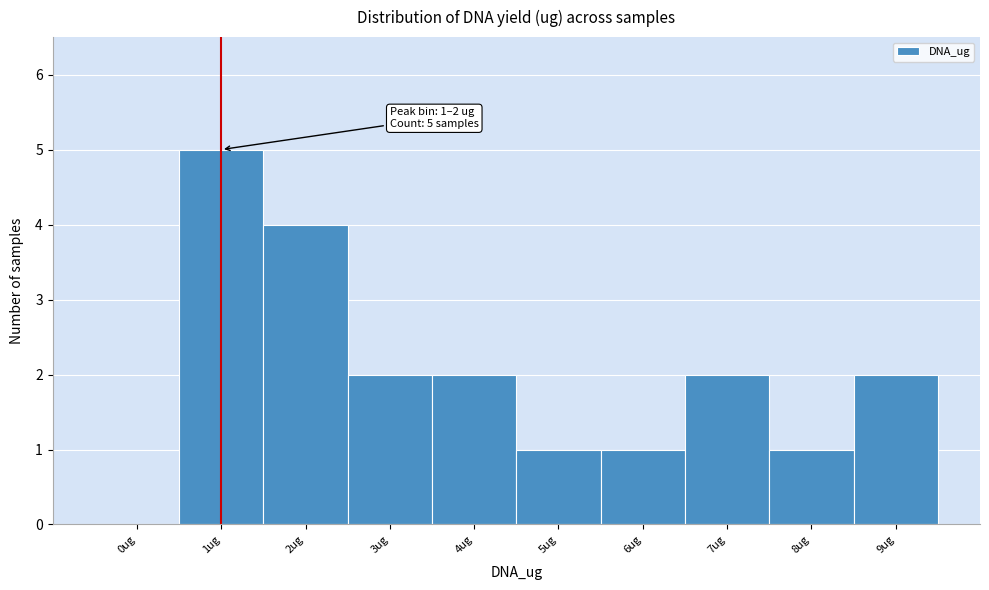

Reading left to right, what are all the values shown in this chart?

0ug=0	1ug=5	2ug=4	3ug=2	4ug=2	5ug=1	6ug=1	7ug=2	8ug=1	9ug=2